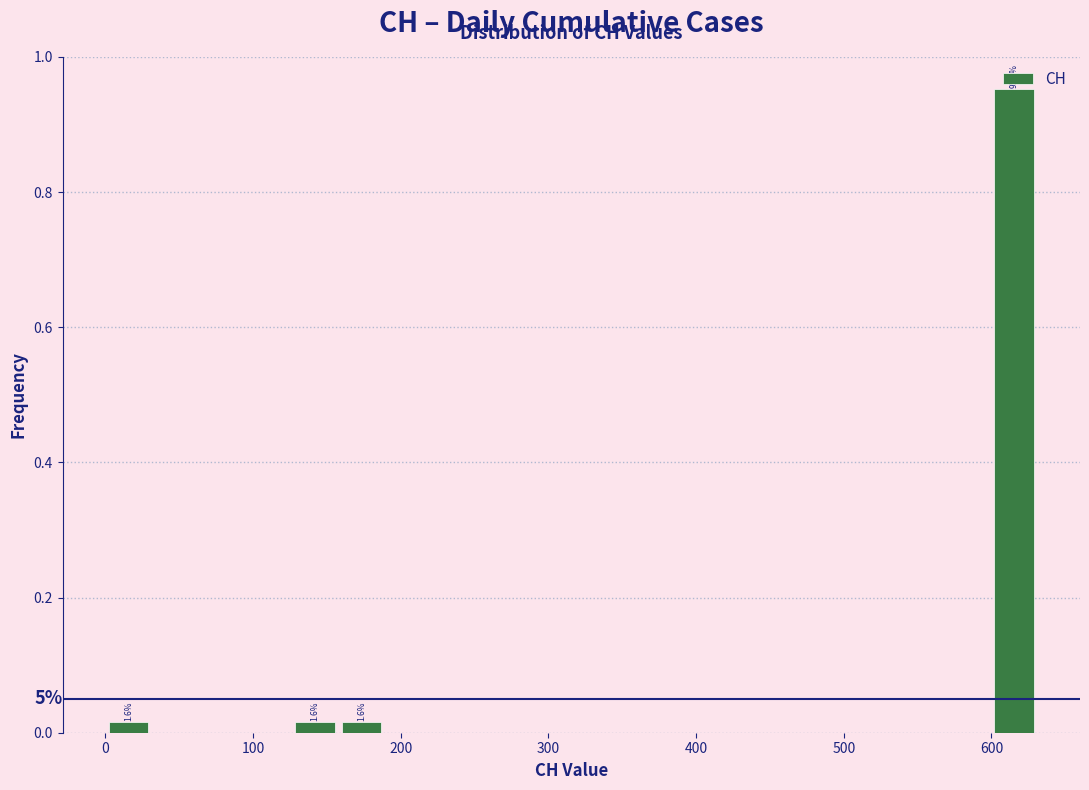

Read against the x-axis, roughly where is the centre of the tallest bar?

620